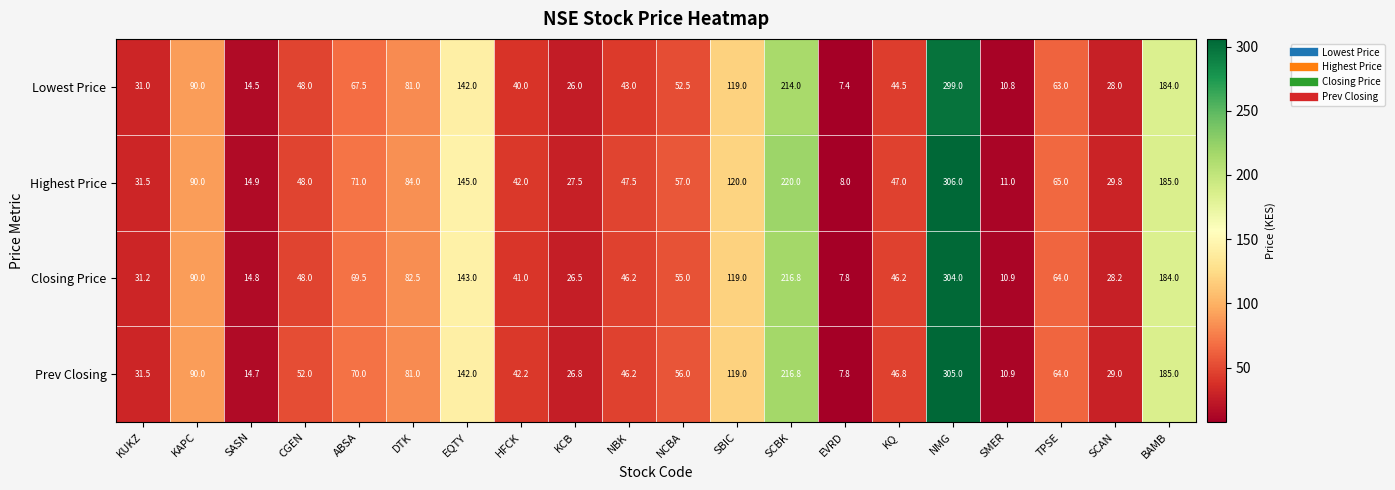

What is the difference between the highest and lowest values at SMER?

0.2